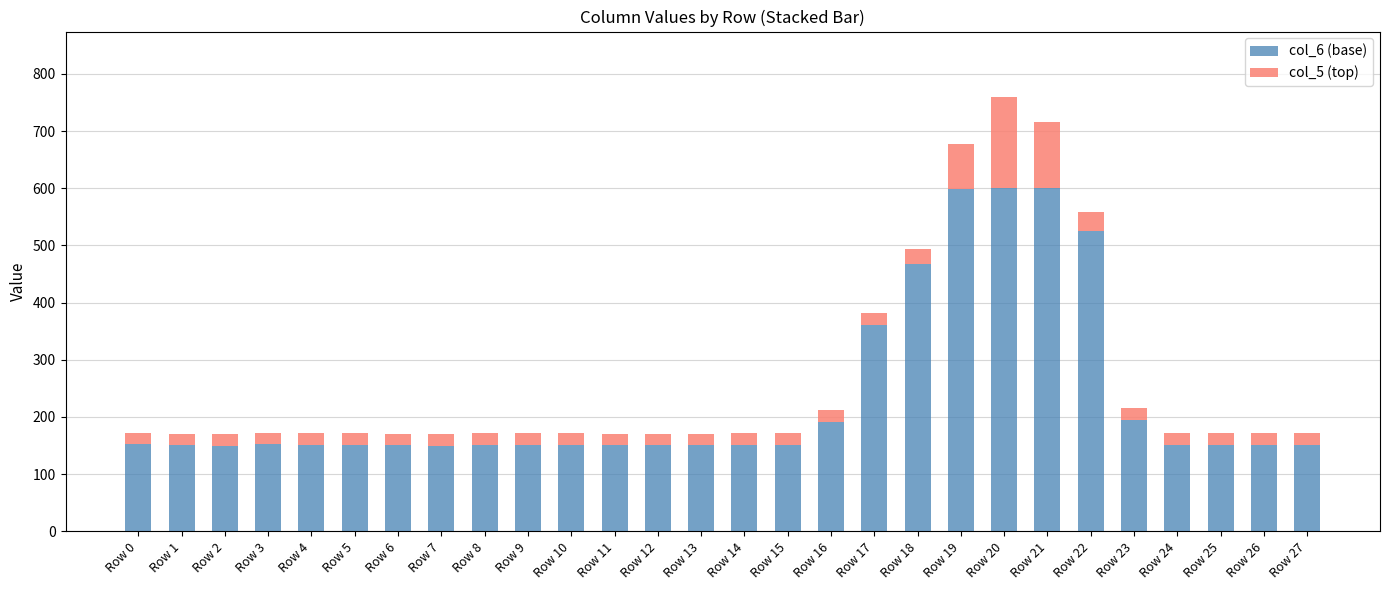

What is the minimum value for col_6 (base)?

150.0